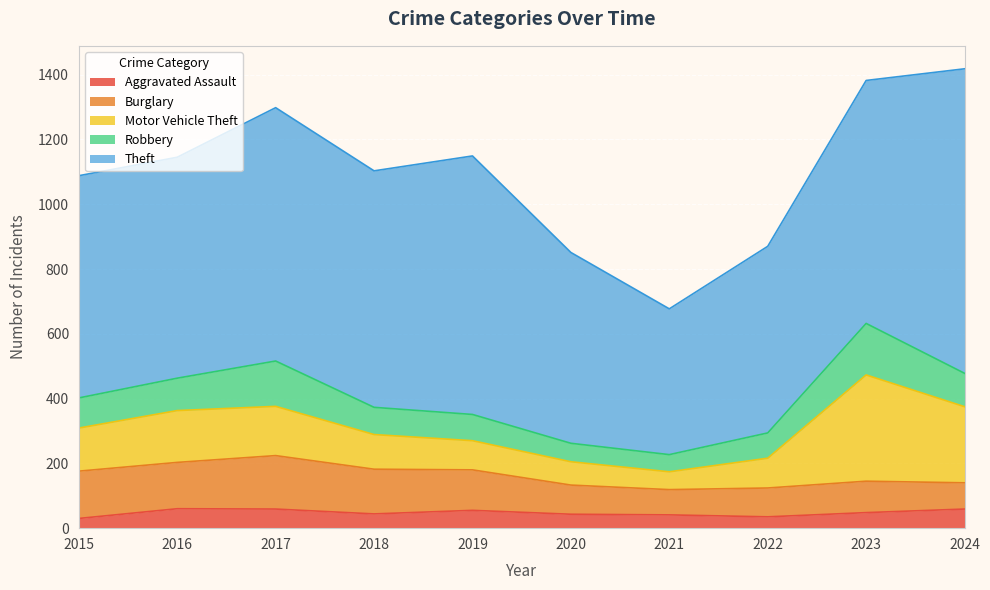

True or false: Aggravated Assault has a value of 30 at 2015.

True